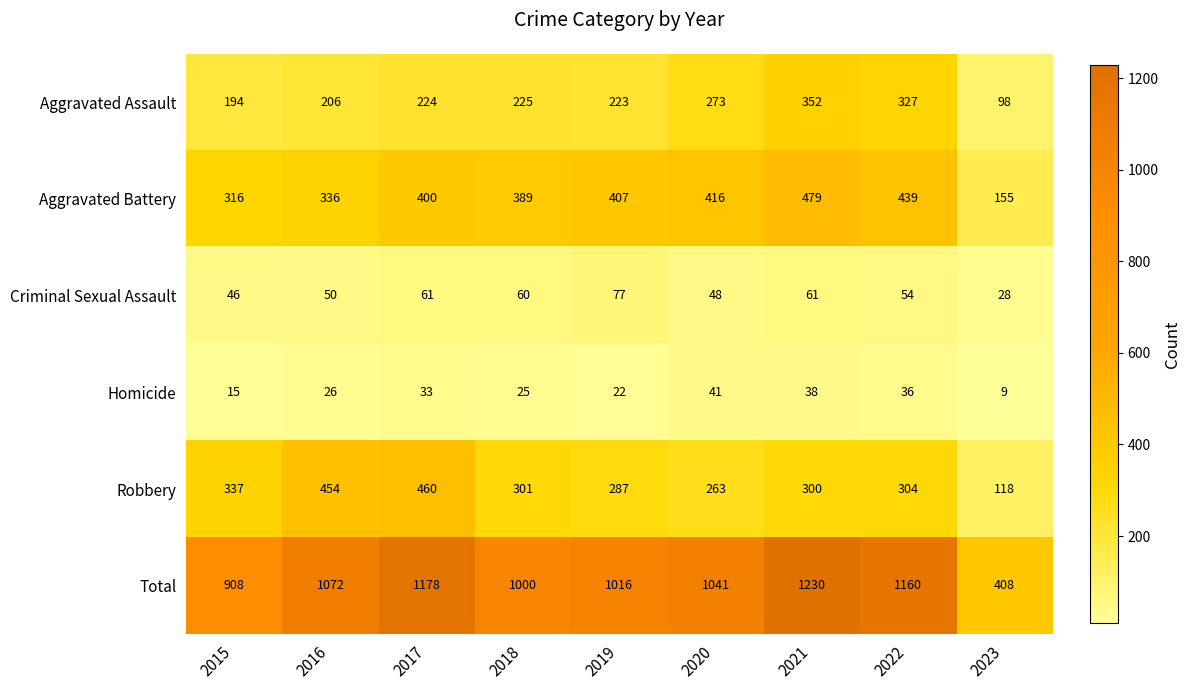

The Aggravated Assault series shows 223 at 2019. True or false?

True